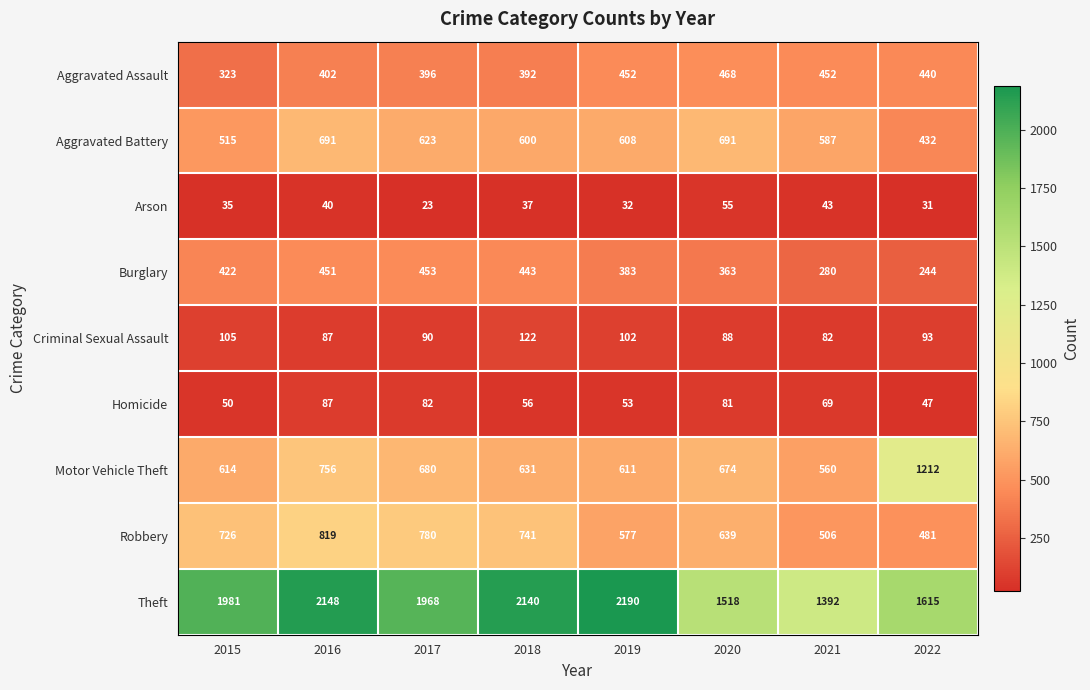

What is the spread (max minus min) of values at 2015?

1946